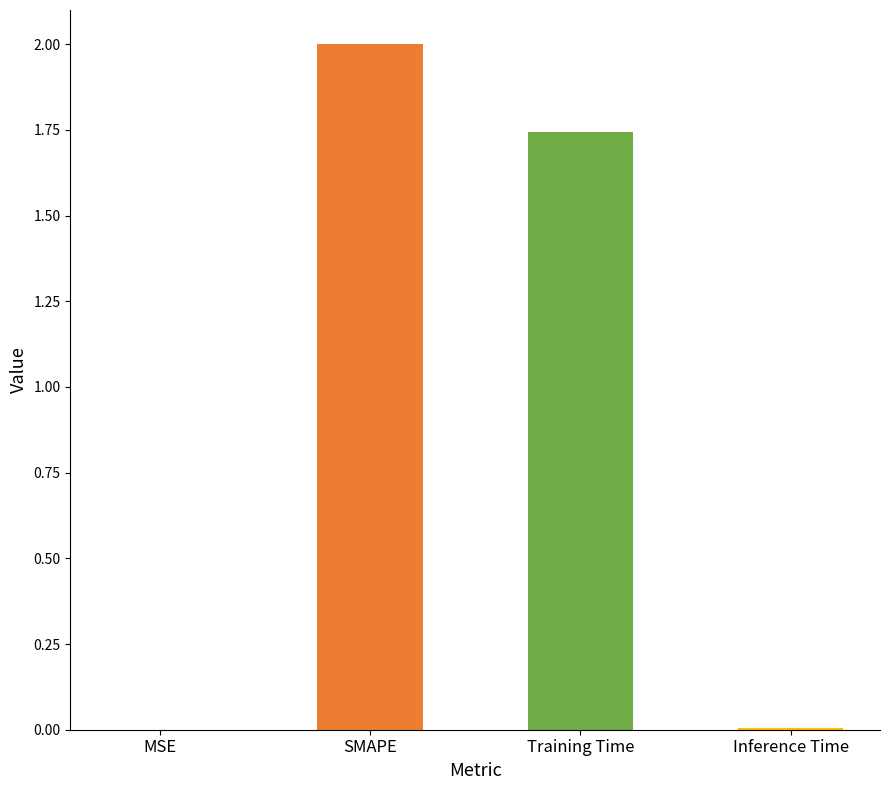

Which has a higher value, Inference Time or Training Time?

Training Time